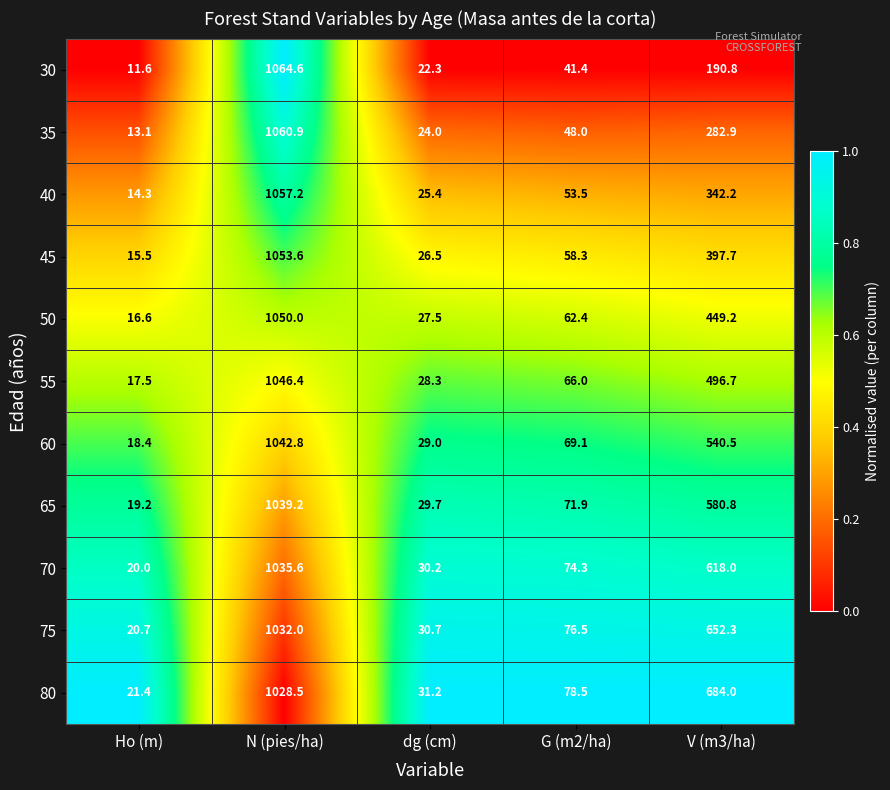

How many series are shown in this chart?

11